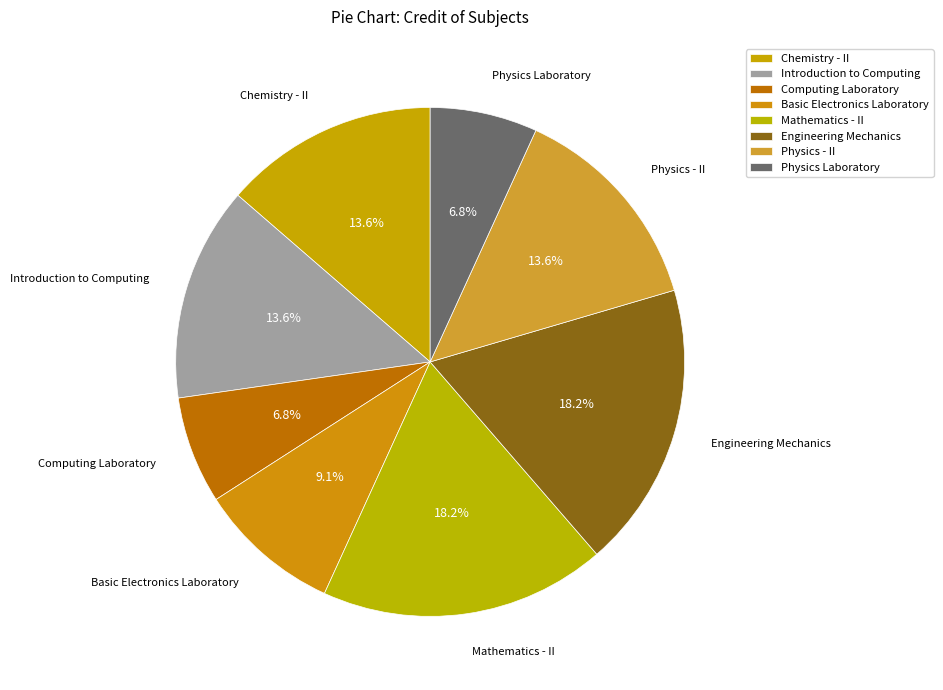

Does any single category account for the majority?

No